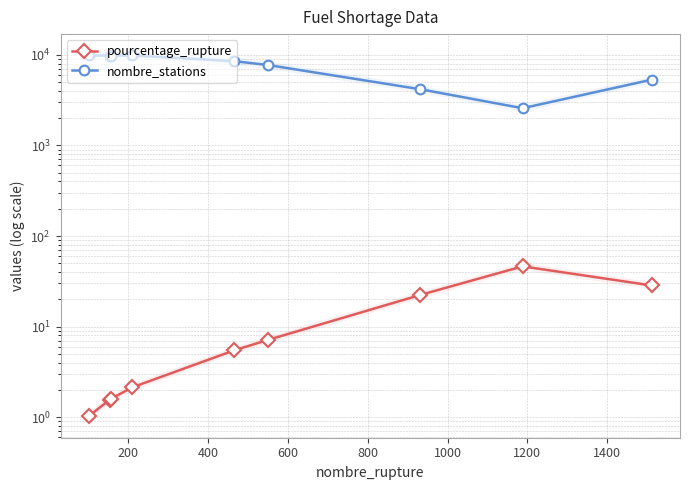

What is the minimum value for pourcentage_rupture?

1.0